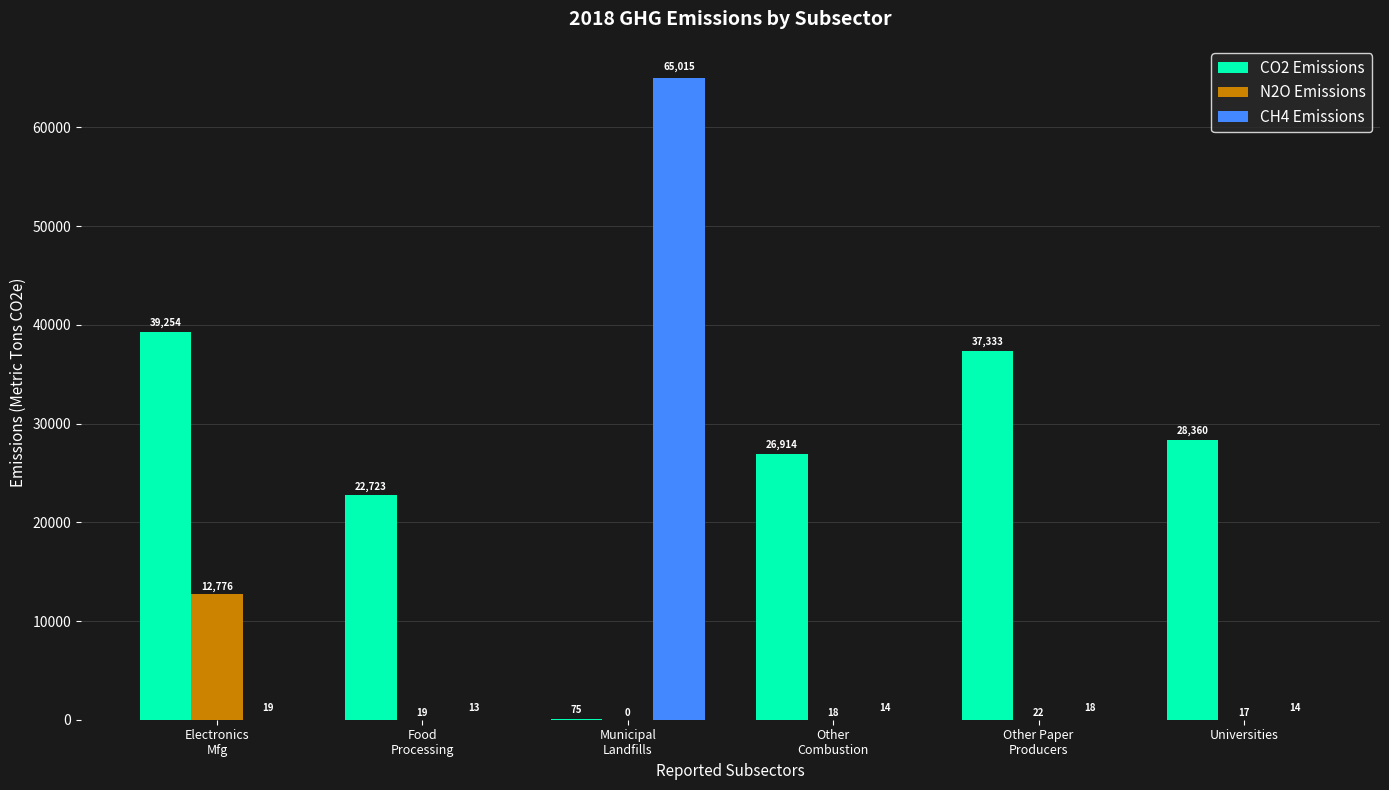

What is the greatest value displayed?

65015.0